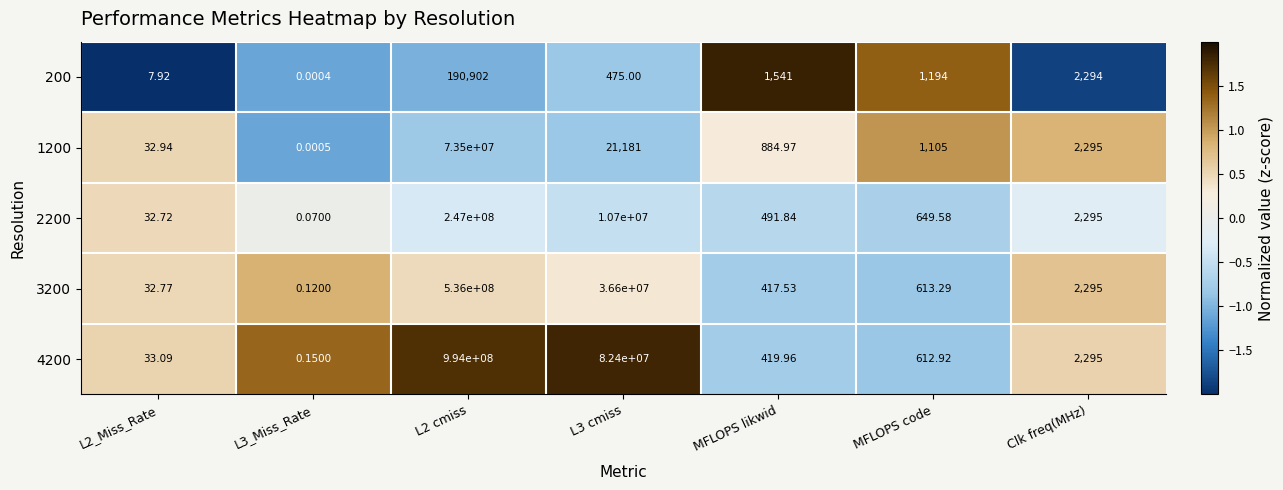

Is the value of 4200 at L3 cmiss greater than the value of 200 at Clk freq(MHz)?

Yes